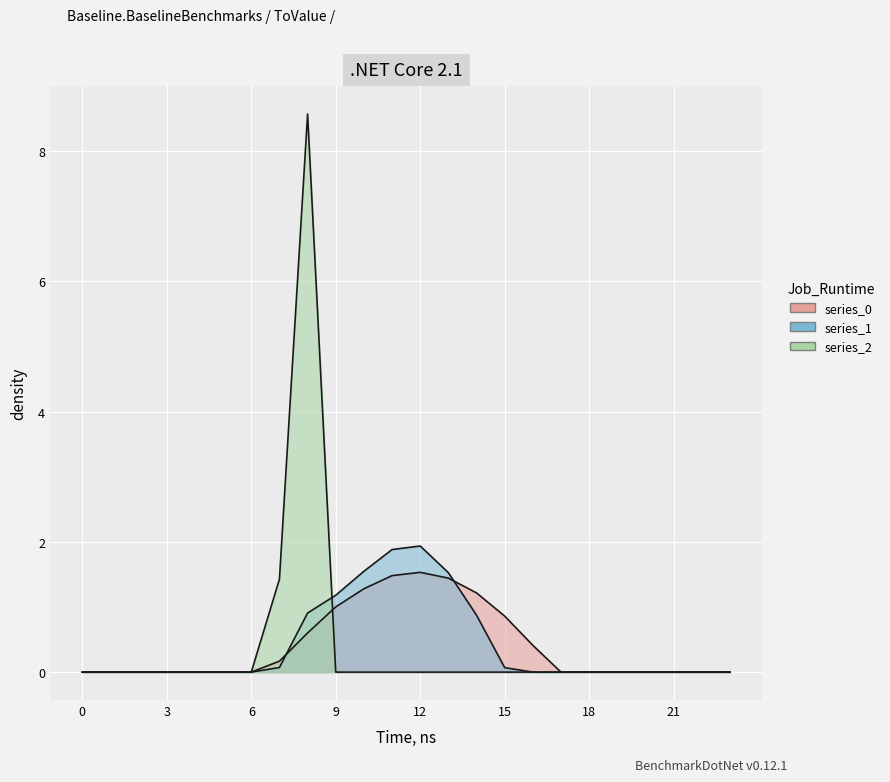

How many lines are shown in the chart?

3